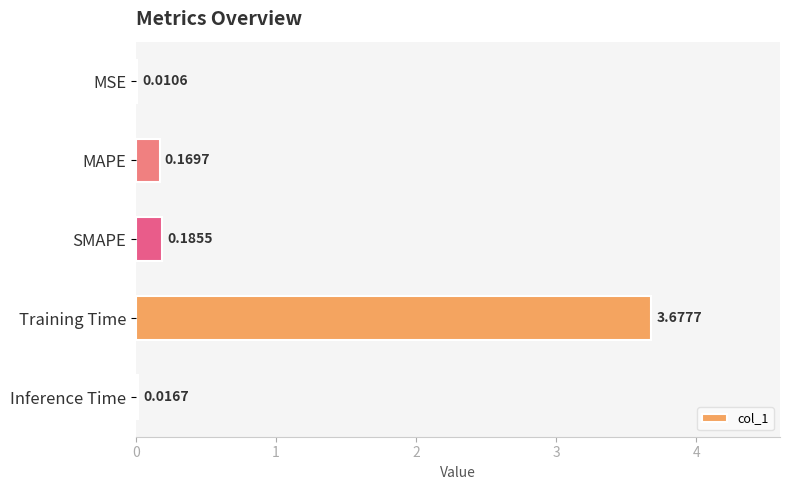

Which category has the highest value across all series?

Training Time